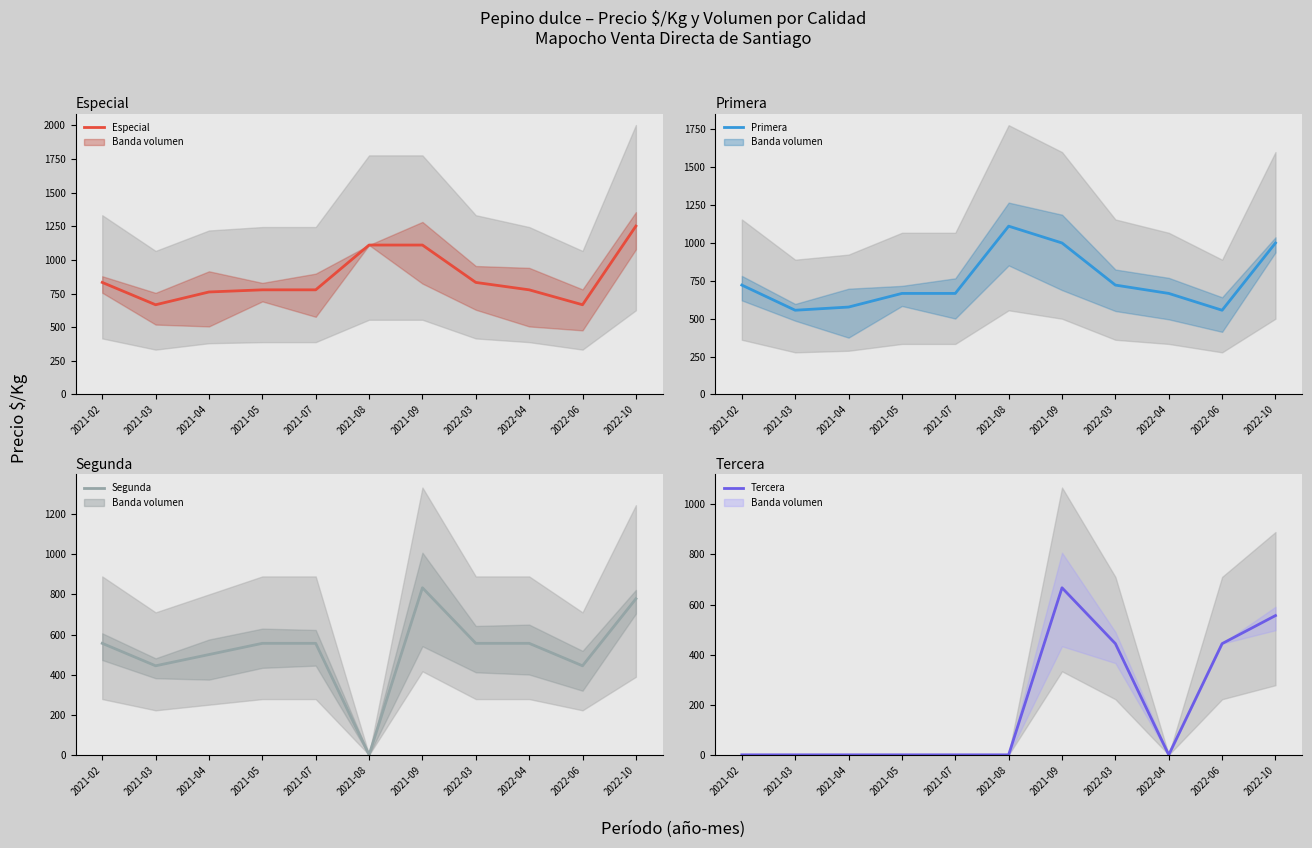

Is this an area chart (filled region under the line)?

No